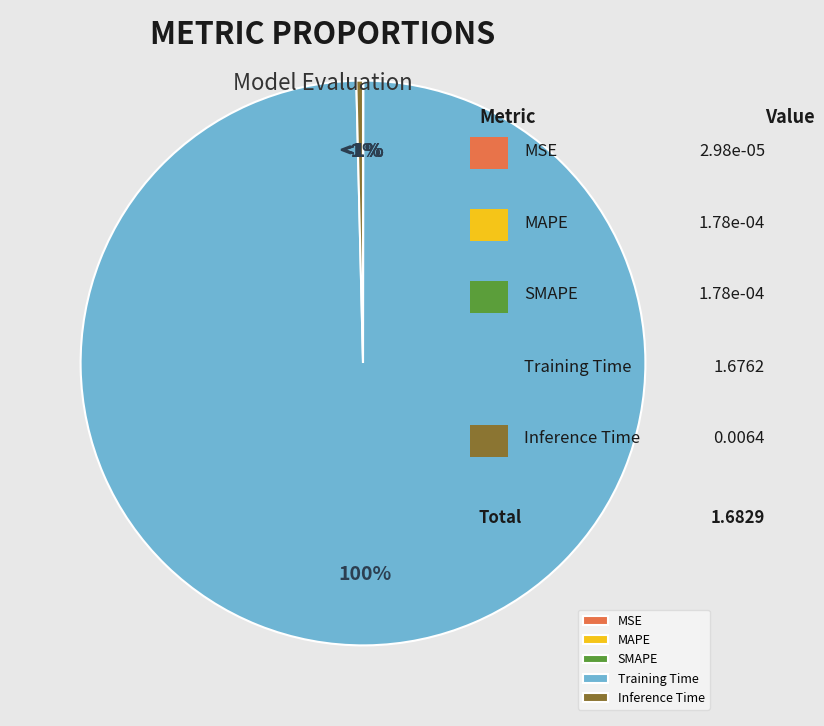

Which category has the biggest portion of the pie?

Training Time